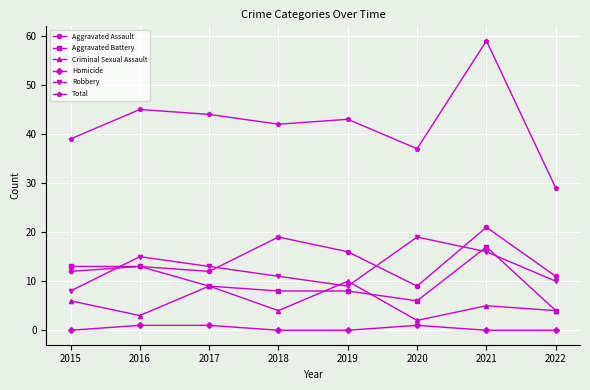

At which label does Criminal Sexual Assault first exceed 5?

2015